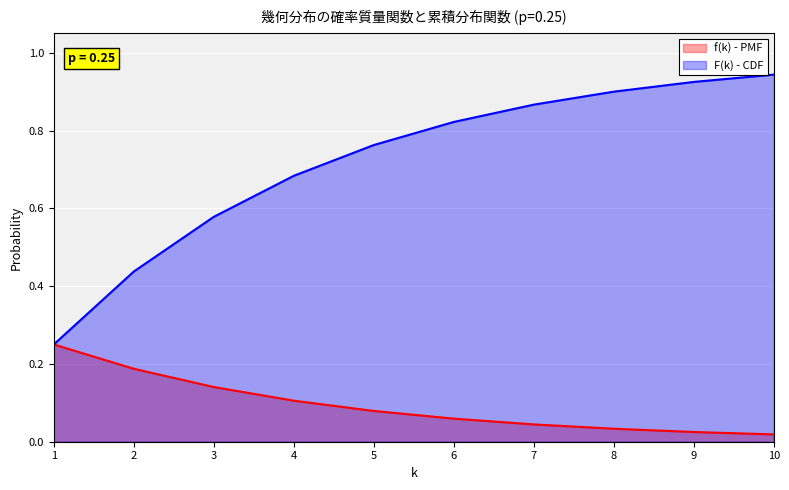

What is the value of the f(k) - PMF point at the 2nd from the left?

0.2